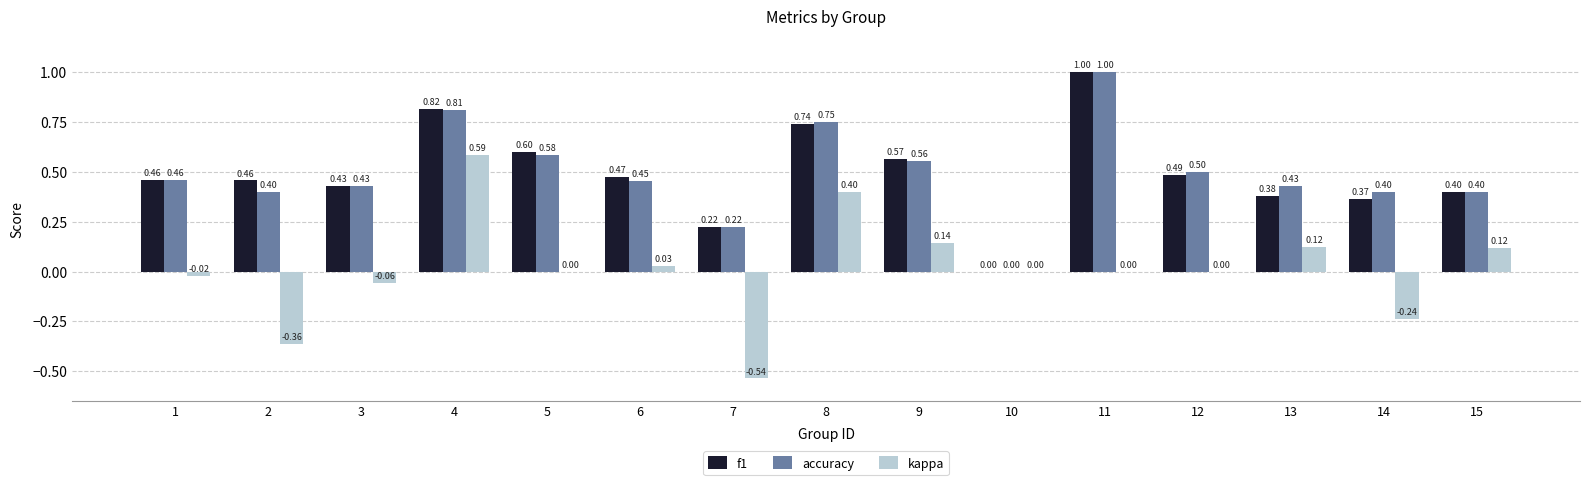

Which series has the largest total across all categories?

f1